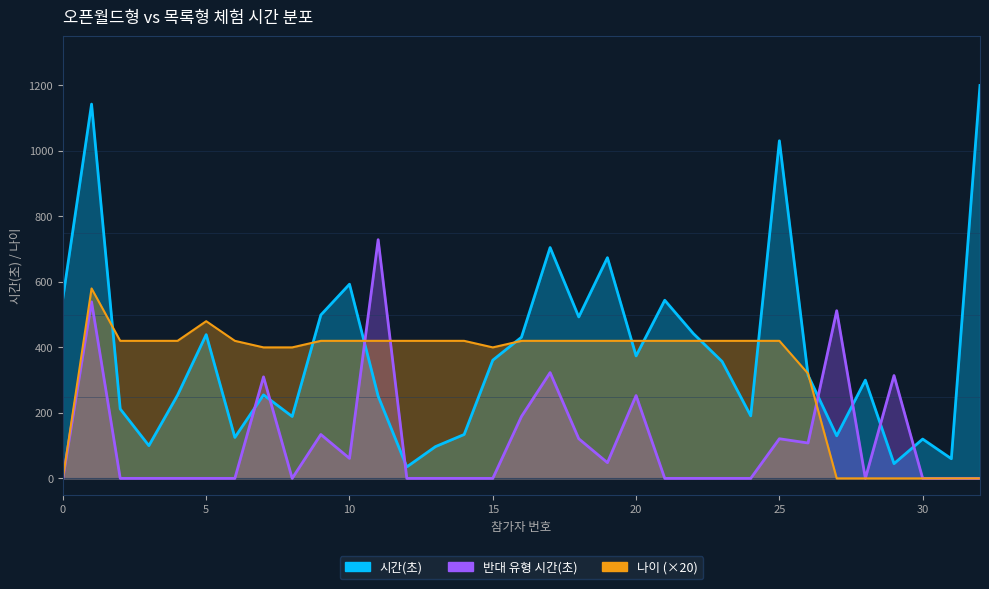

How many interior local peaks does the 반대 유형 시간(초) series have?

9